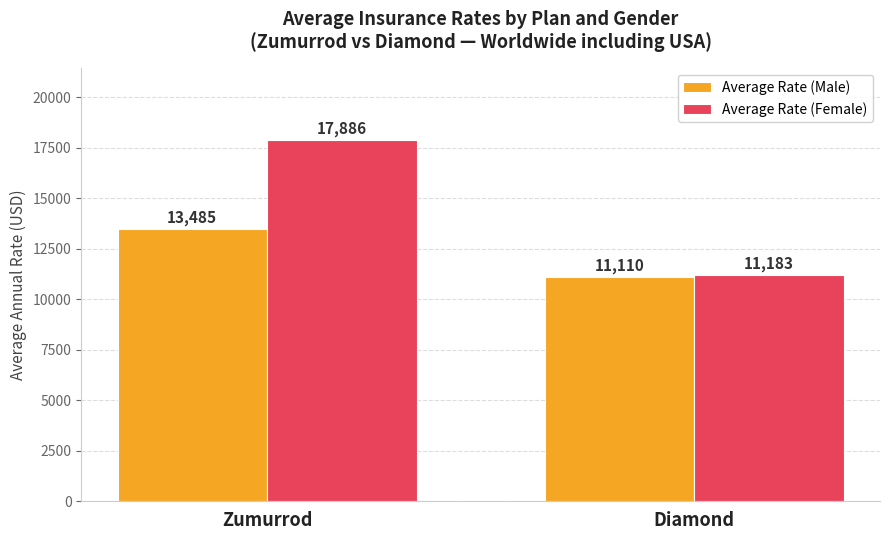

What is the difference between the Average Rate (Male) values at Diamond and Zumurrod?

2375